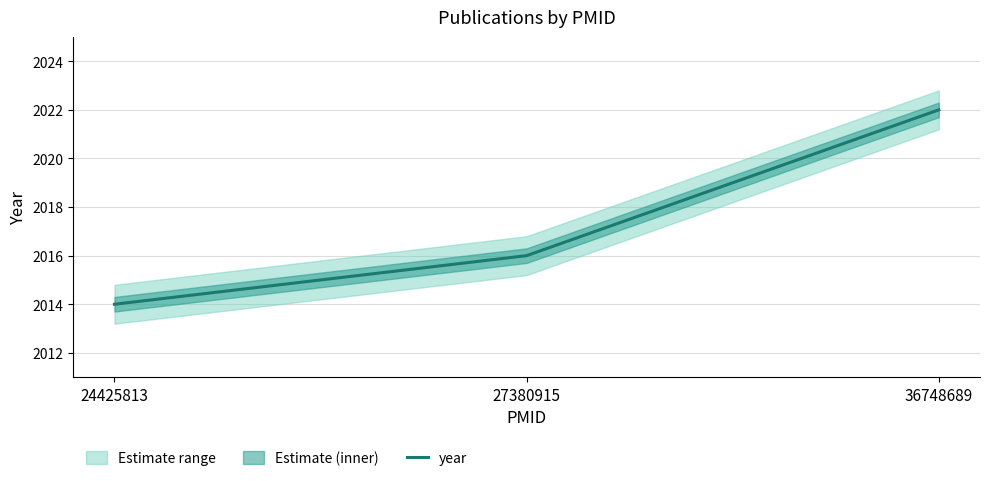

How many data points are above 2016?

1